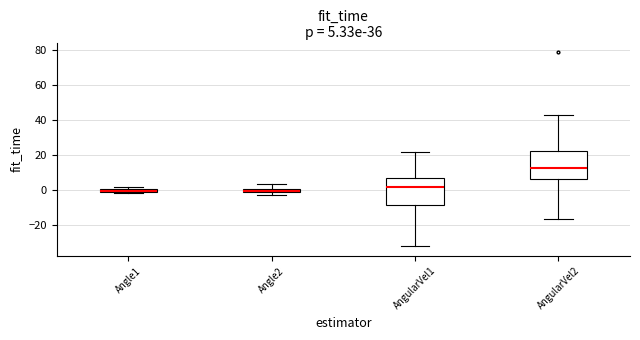

Which box's median line is the highest?

AngularVel2